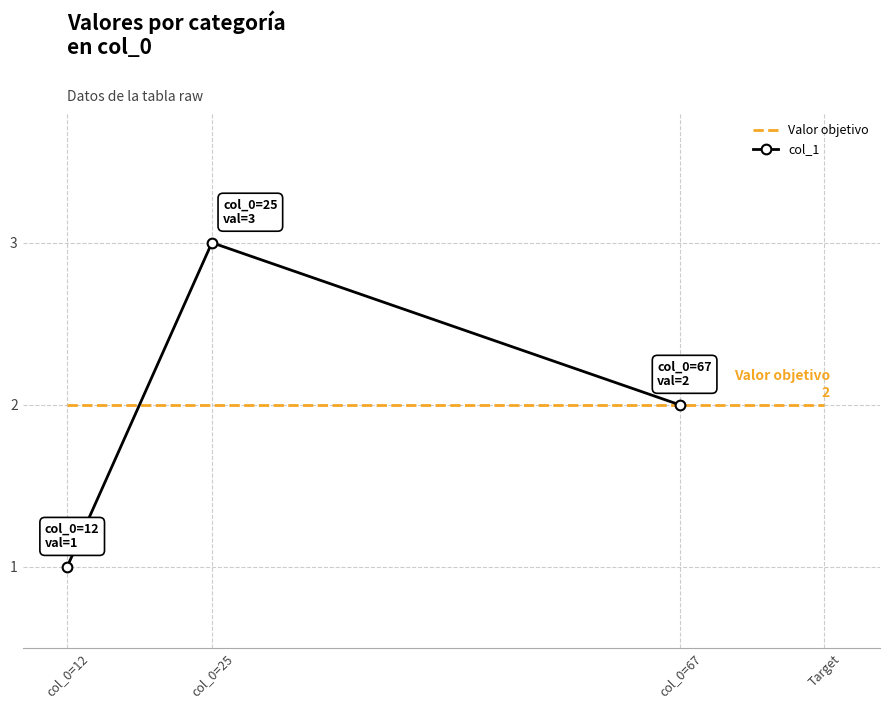

True or false: col_1 has a value of 0 at col_0=12.

False